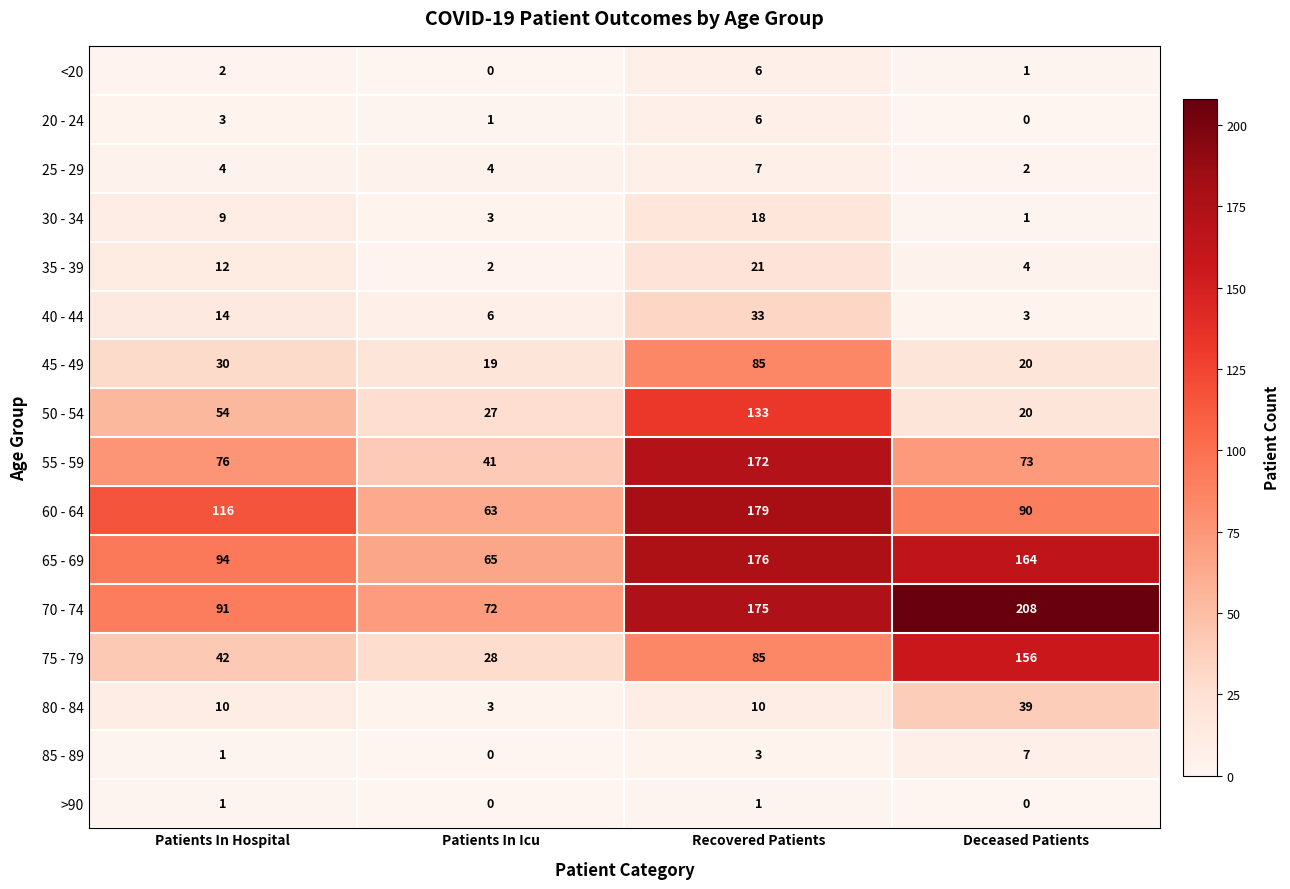

How many data points in 65 - 69 are less than 164?

2